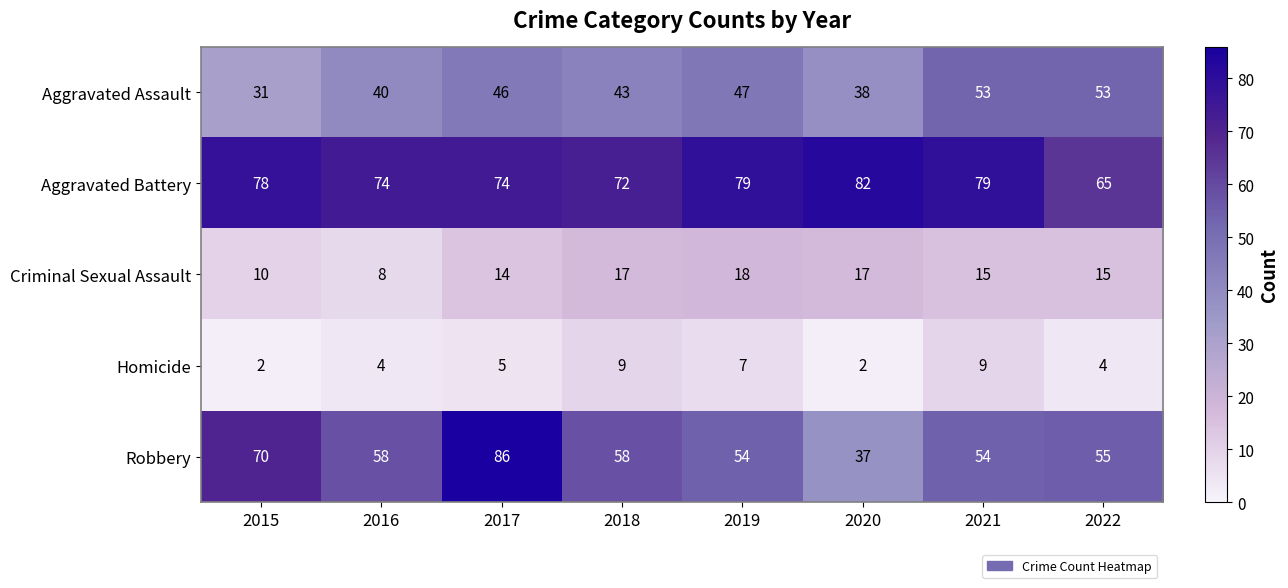

Which series has the largest range (max minus min)?

Robbery